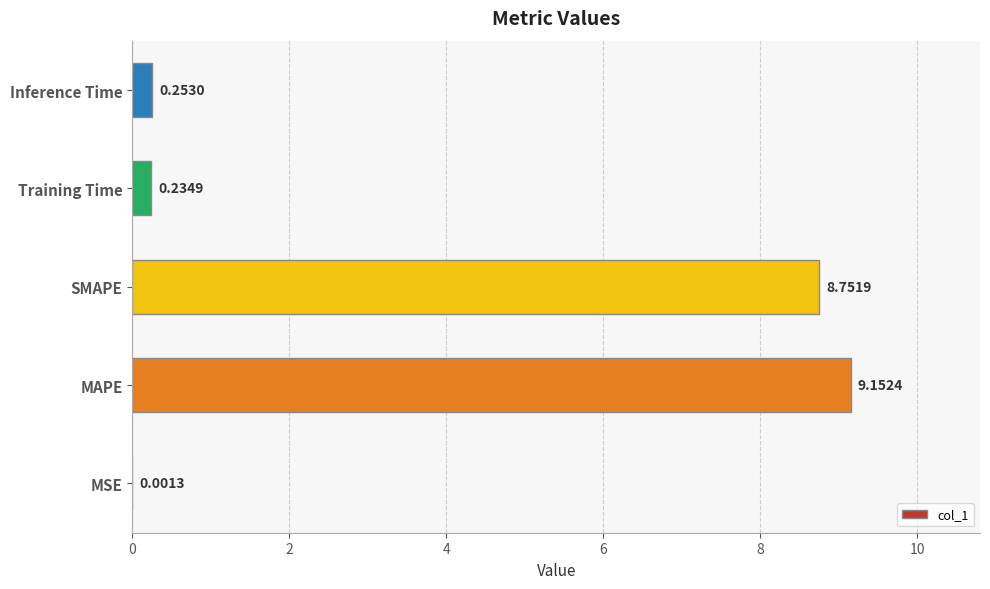

Which label corresponds to the largest value in the chart?

MAPE